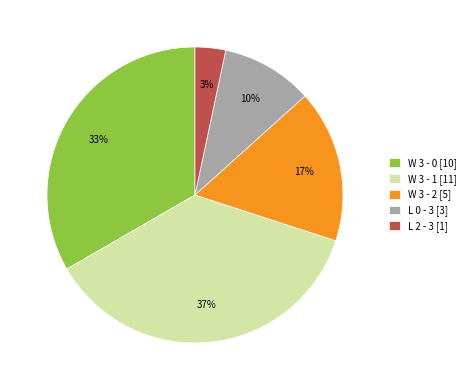

Do L 2 - 3 [1] and L 0 - 3 [3] together represent more than half of the pie?

No